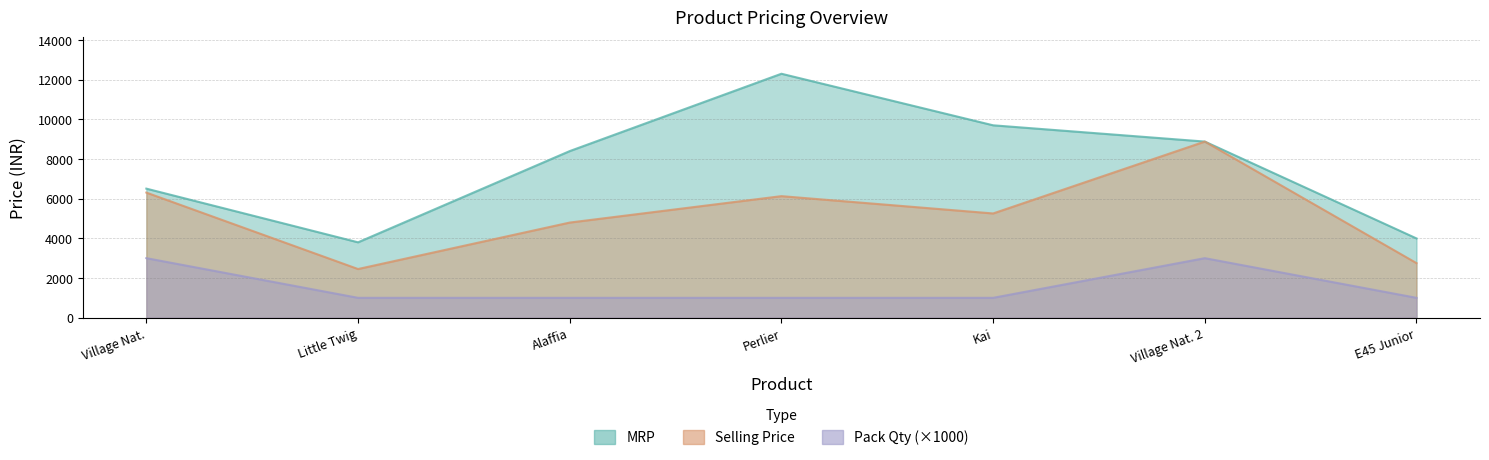

Is it true that Selling Price equals 2750 at E45 Junior?

True